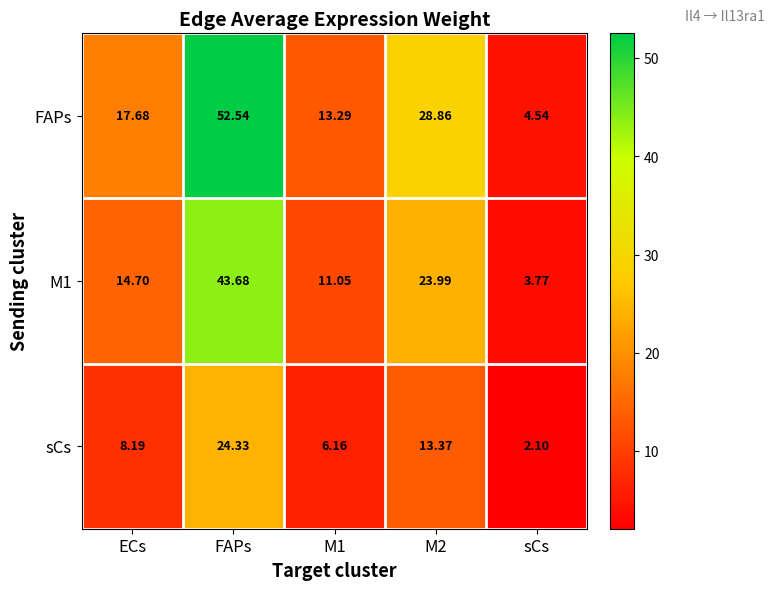

At which label does FAPs reach its minimum?

sCs